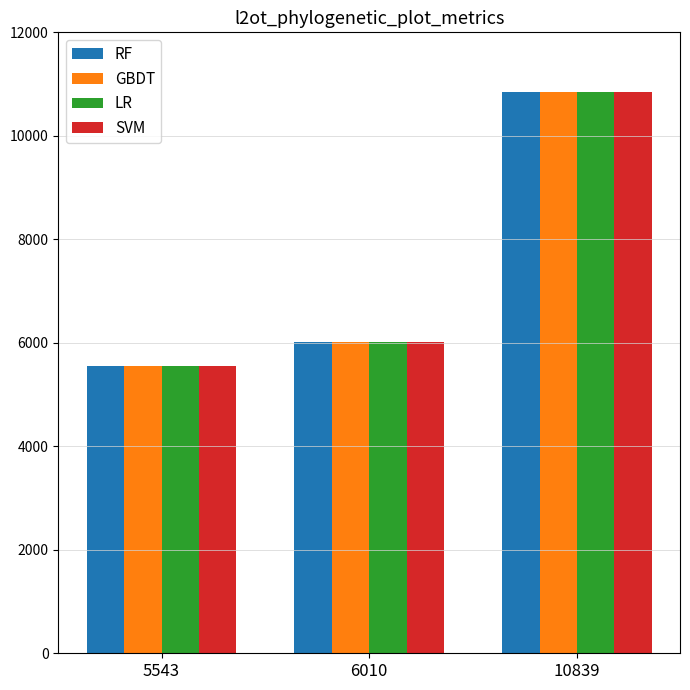

At which label is LR closest to 8191?

6010